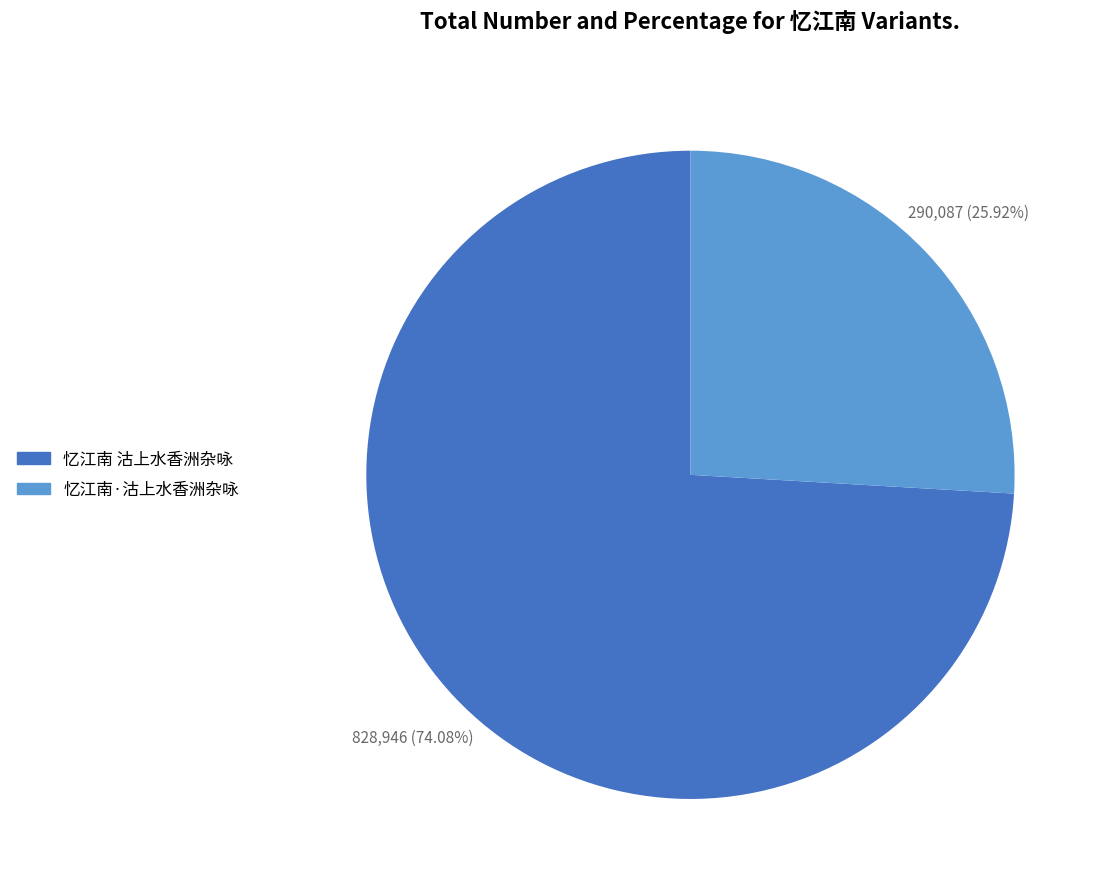

Do 忆江南·沽上水香洲杂咏 and 忆江南 沽上水香洲杂咏 together represent more than half of the pie?

Yes